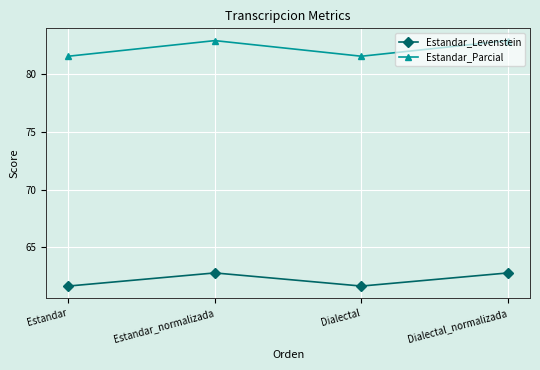

What are all the series names shown in the legend?

Estandar_Levenstein, Estandar_Parcial